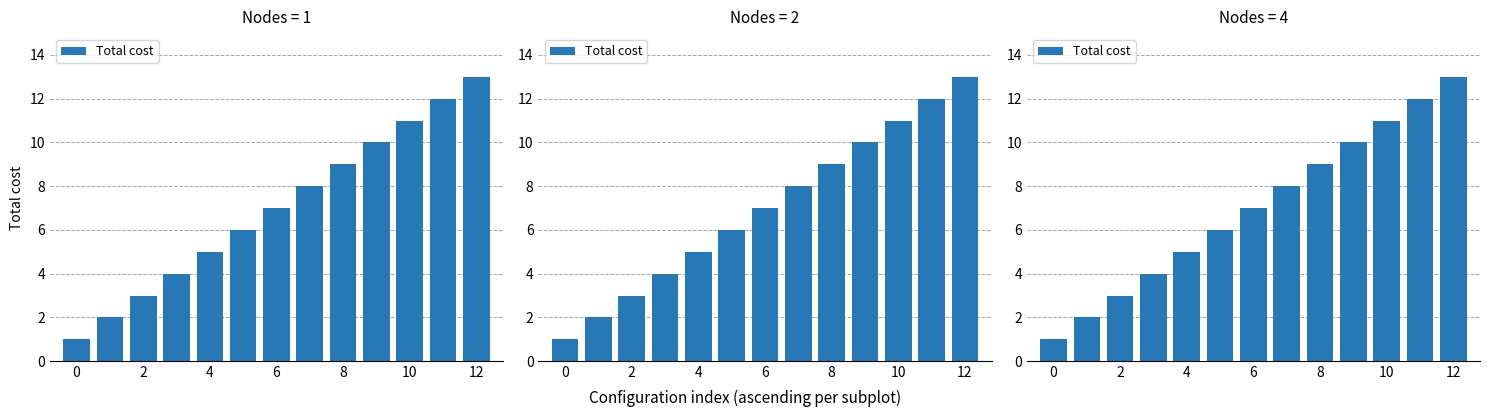

Reading right to left, transcribe all the data shown in this chart.

13	12	11	10	9	8	7	6	5	4	3	2	1